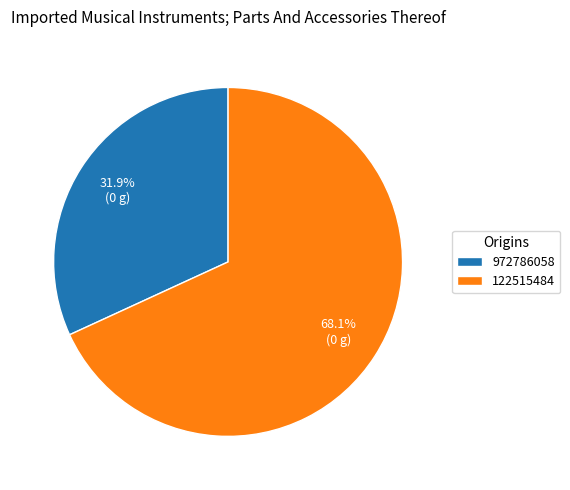

Count the number of slices in the pie.

2